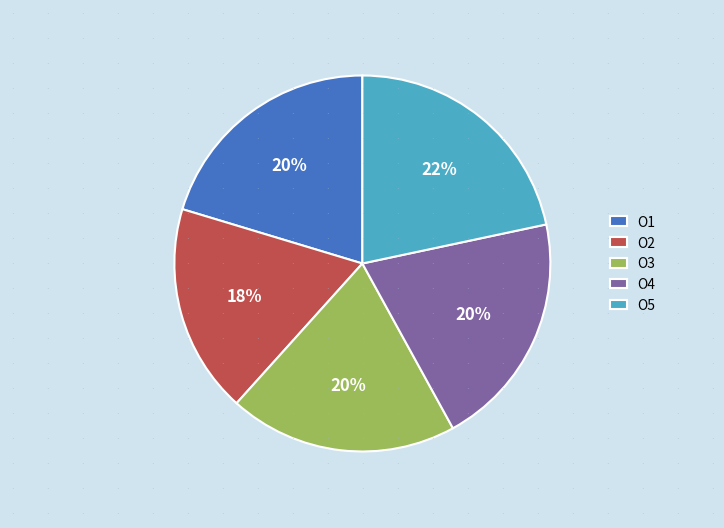

Which category has the smallest portion of the pie?

O2